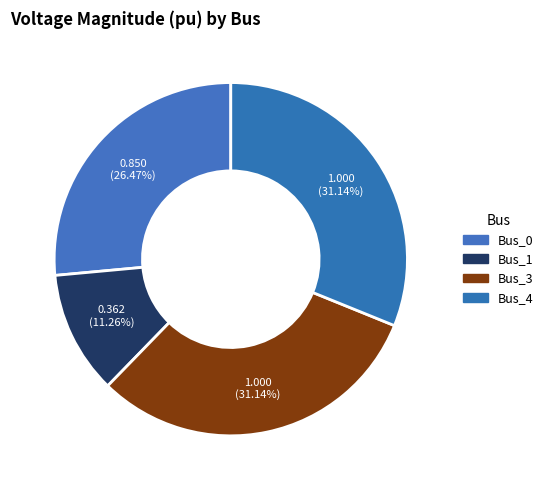

Count the number of slices in the pie.

4